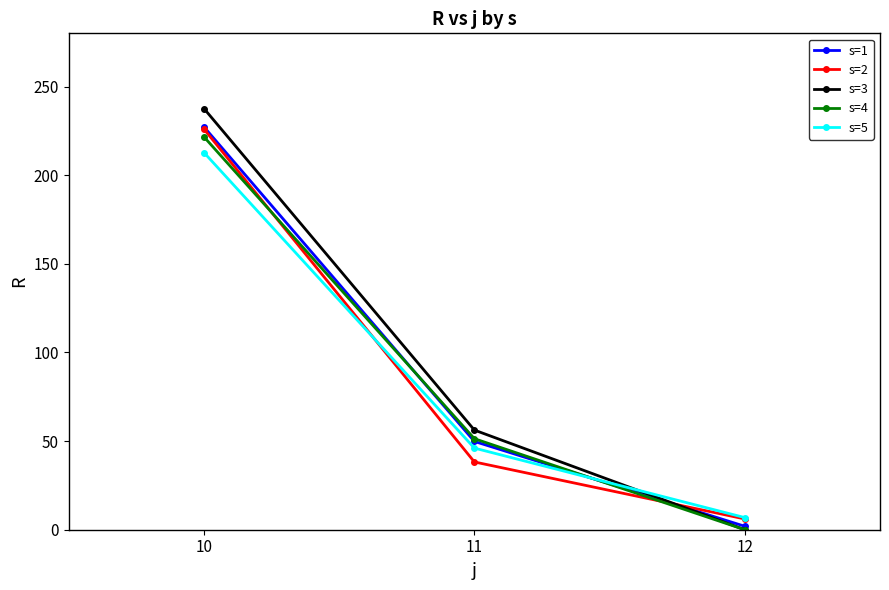

Is this an area chart (filled region under the line)?

No